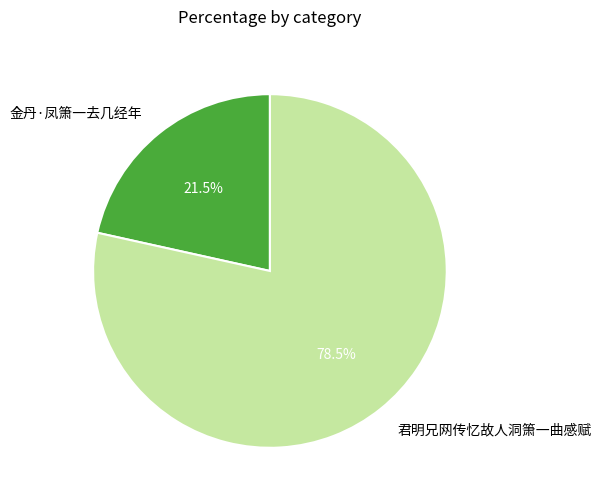

Combined, what portion of the pie is 君明兄网传忆故人洞箫一曲感赋 and 金丹·凤箫一去几经年?

100.0%